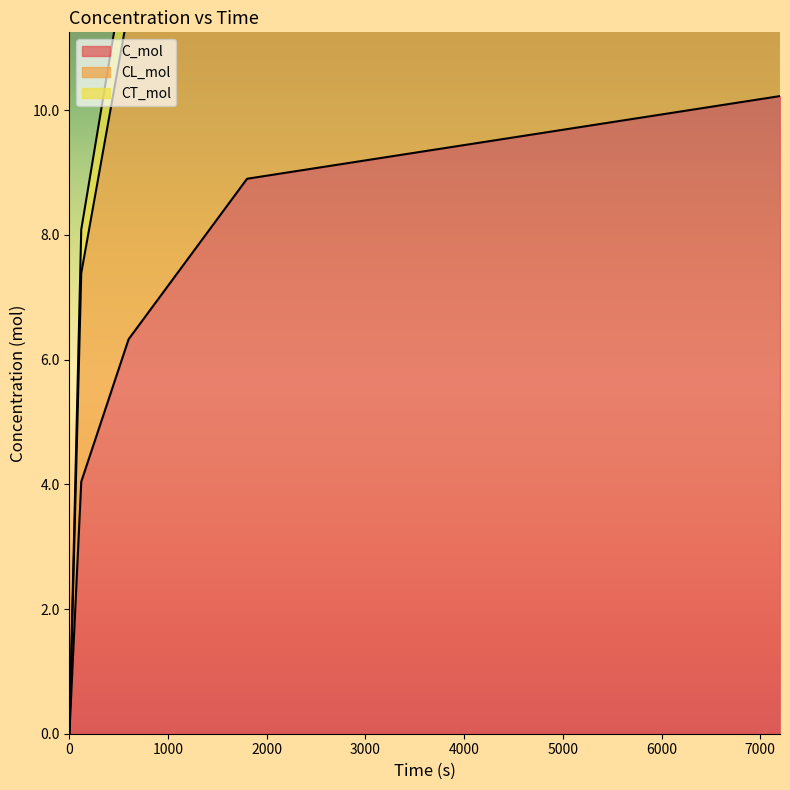

At which category is the sum across all series the highest?

7200